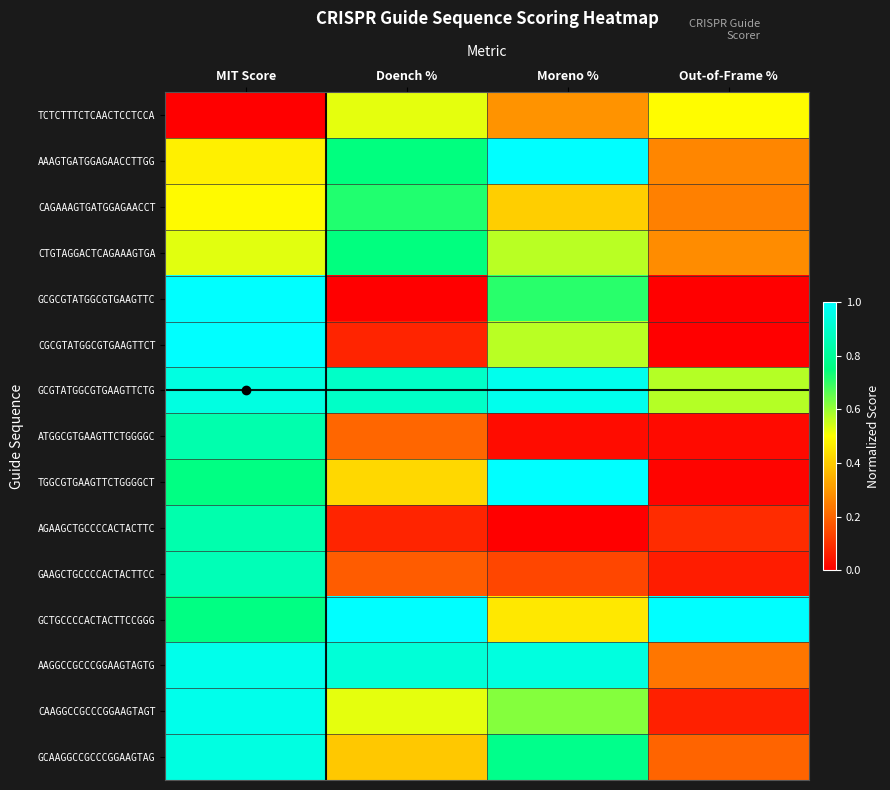

Reading left to right, what are all the values shown in this chart?

TCTCTTTCTCAACTCCTCCA: MIT Score=0.0	Doench %=0.5	Moreno %=0.3	Out-of-Frame %=0.5
AAAGTGATGGAGAACCTTGG: MIT Score=0.5	Doench %=0.7	Moreno %=1.0	Out-of-Frame %=0.3
CAGAAAGTGATGGAGAACCT: MIT Score=0.5	Doench %=0.7	Moreno %=0.4	Out-of-Frame %=0.3
CTGTAGGACTCAGAAAGTGA: MIT Score=0.5	Doench %=0.7	Moreno %=0.6	Out-of-Frame %=0.3
GCGCGTATGGCGTGAAGTTC: MIT Score=1.0	Doench %=0.0	Moreno %=0.7	Out-of-Frame %=0.0
CGCGTATGGCGTGAAGTTCT: MIT Score=1.0	Doench %=0.1	Moreno %=0.6	Out-of-Frame %=0.0
GCGTATGGCGTGAAGTTCTG: MIT Score=0.9	Doench %=0.9	Moreno %=1.0	Out-of-Frame %=0.6
ATGGCGTGAAGTTCTGGGGC: MIT Score=0.8	Doench %=0.2	Moreno %=0.0	Out-of-Frame %=0.0
TGGCGTGAAGTTCTGGGGCT: MIT Score=0.8	Doench %=0.4	Moreno %=1.0	Out-of-Frame %=0.0
AGAAGCTGCCCCACTACTTC: MIT Score=0.8	Doench %=0.1	Moreno %=0.0	Out-of-Frame %=0.1
GAAGCTGCCCCACTACTTCC: MIT Score=0.9	Doench %=0.2	Moreno %=0.1	Out-of-Frame %=0.1
GCTGCCCCACTACTTCCGGG: MIT Score=0.8	Doench %=1.0	Moreno %=0.5	Out-of-Frame %=1.0
AAGGCCGCCCGGAAGTAGTG: MIT Score=1.0	Doench %=0.9	Moreno %=0.9	Out-of-Frame %=0.2
CAAGGCCGCCCGGAAGTAGT: MIT Score=1.0	Doench %=0.5	Moreno %=0.6	Out-of-Frame %=0.1
GCAAGGCCGCCCGGAAGTAG: MIT Score=0.9	Doench %=0.4	Moreno %=0.8	Out-of-Frame %=0.2